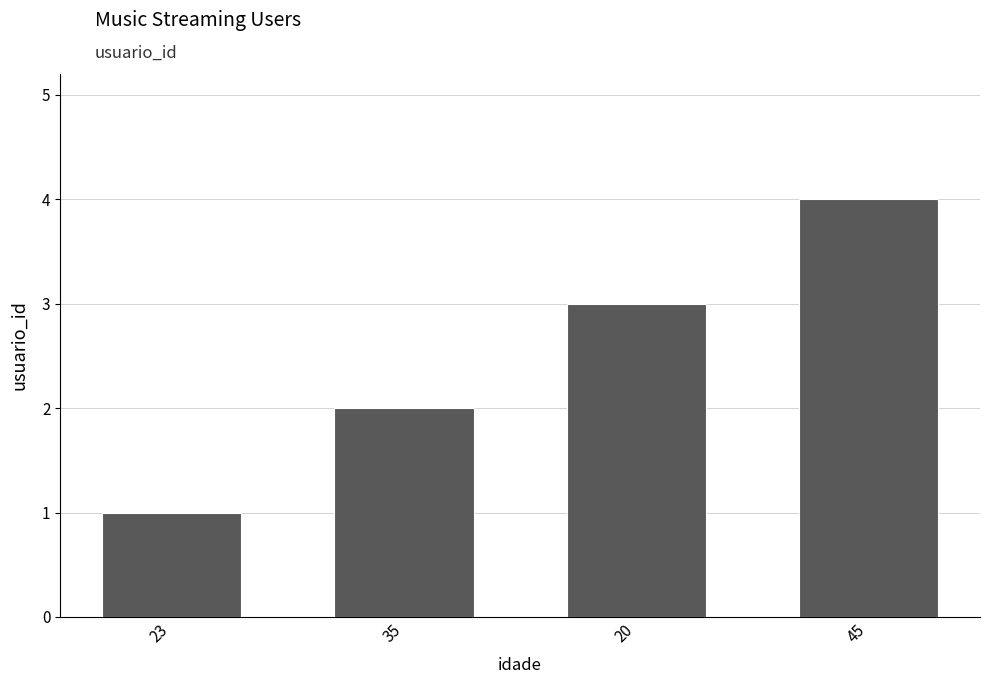

What is the label of the 3rd bar from the left?

20